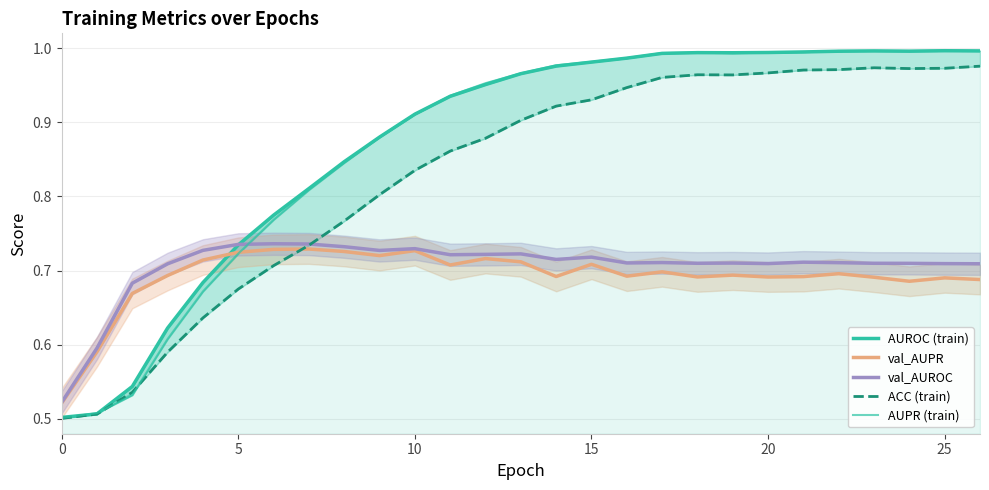

True or false: AUROC (train) and ACC (train) cross at least once.

False